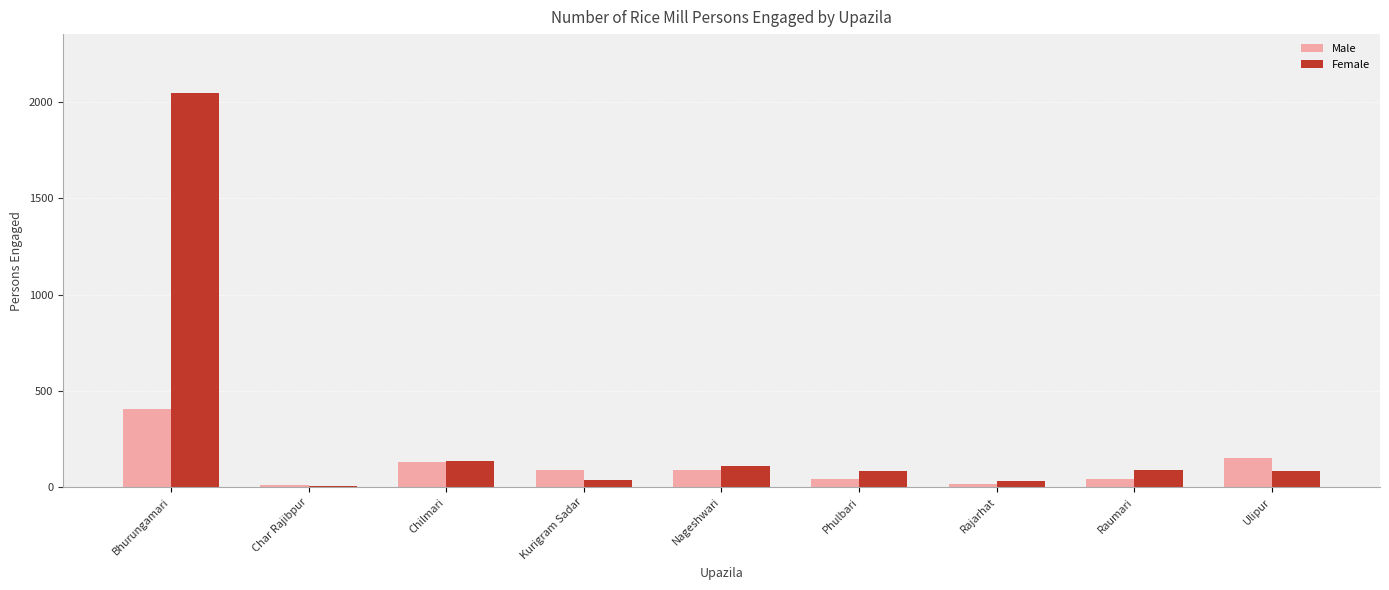

Which series has the largest range (max minus min)?

Female